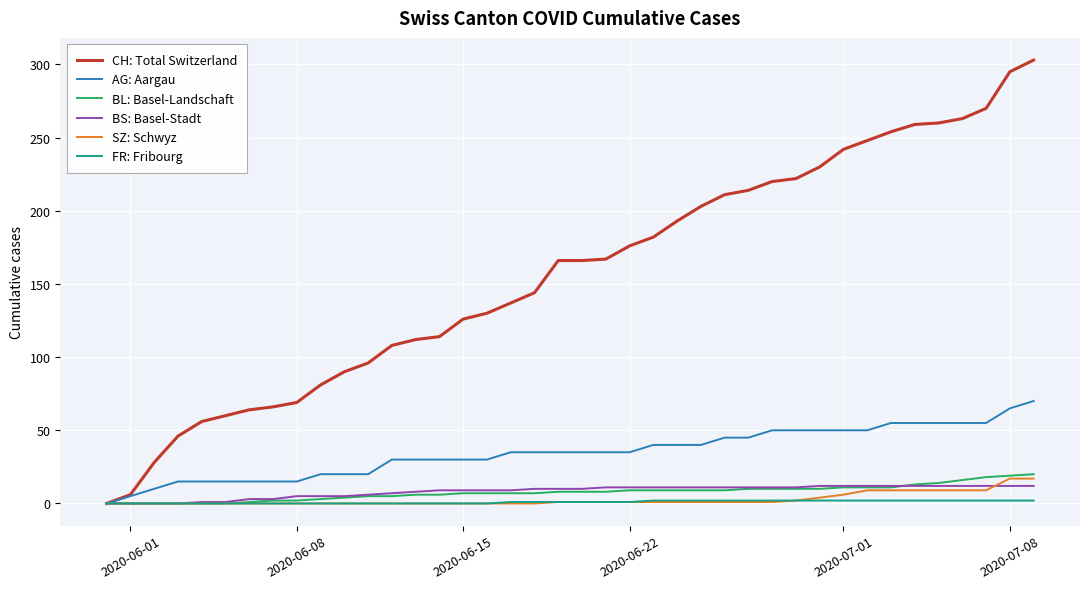

What is the maximum value shown in the chart?

303